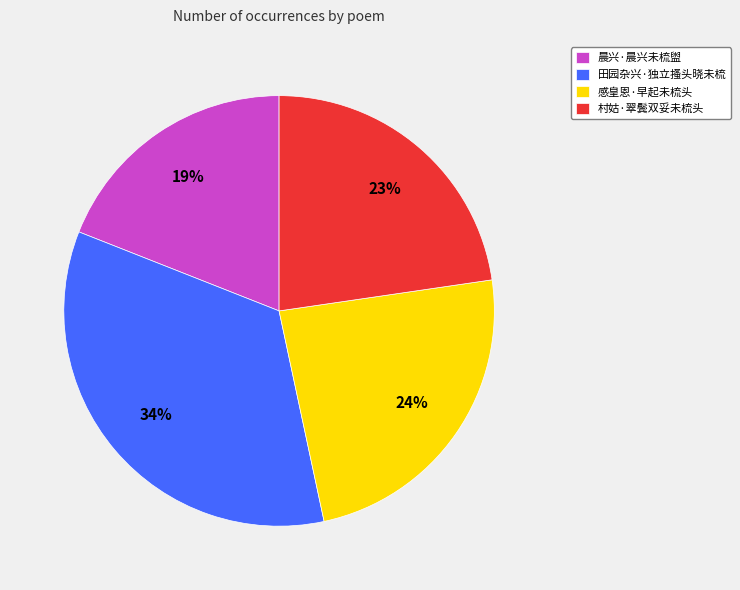

How many segments does this pie chart have?

4